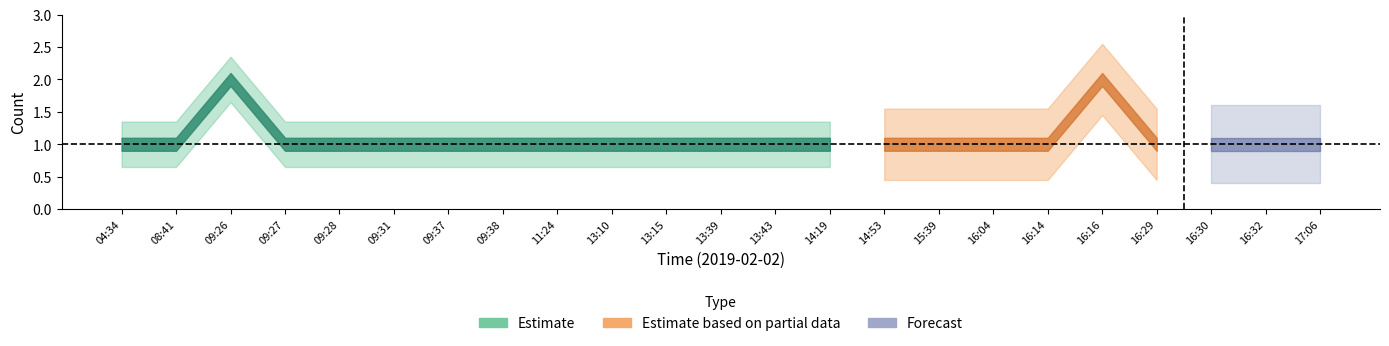

What is the difference between the maximum and minimum values?

1